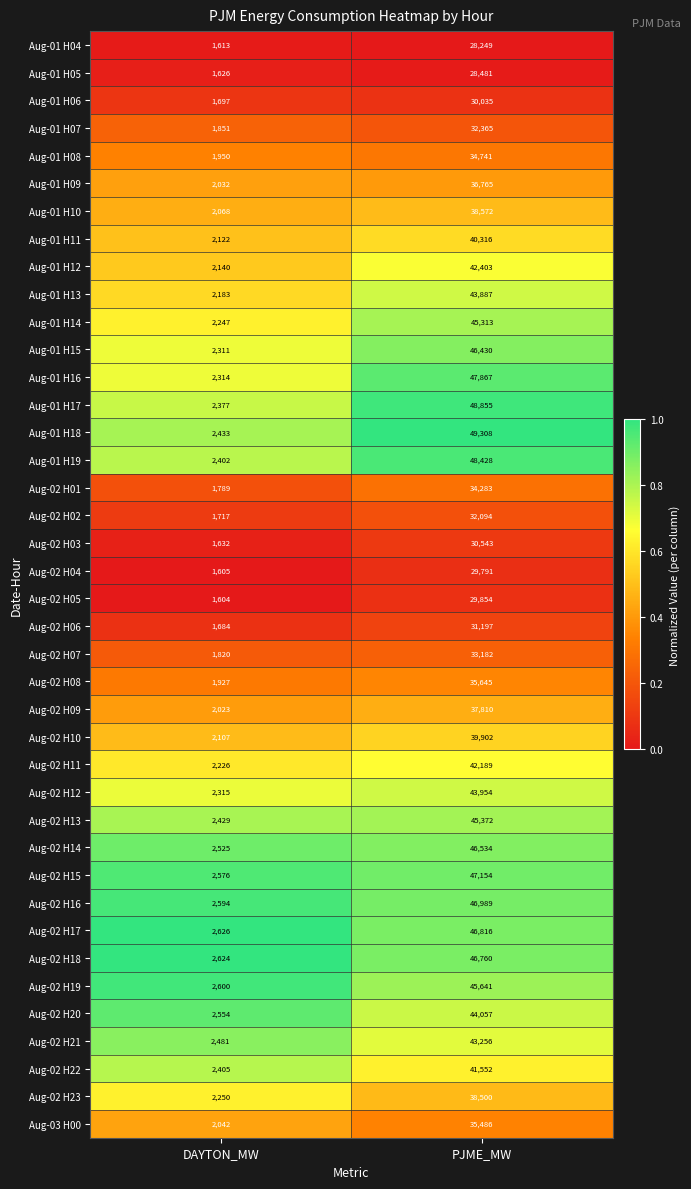

Is it true that Aug-02 H22 equals 1472 at DAYTON_MW?

False